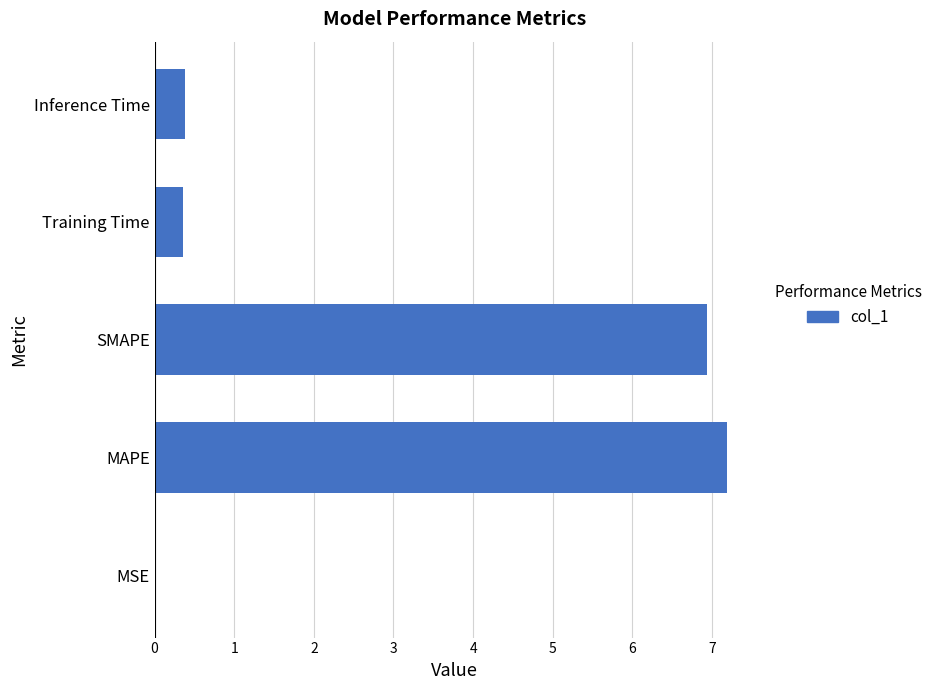

What is the maximum value shown in the chart?

7.2